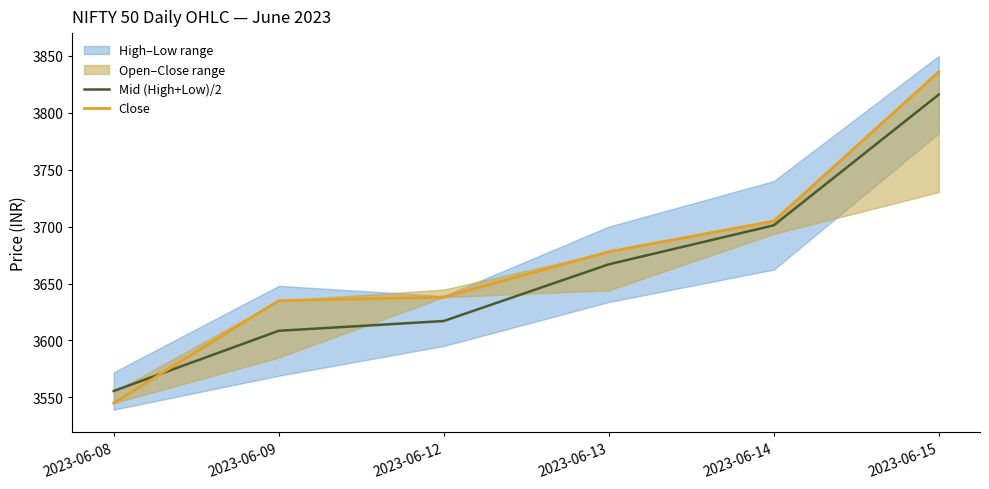

Reading right to left, what are all the values shown in this chart?

Mid (High+Low)/2: 2023-06-15=3816.0	2023-06-14=3701.1	2023-06-13=3666.8	2023-06-12=3617.1	2023-06-09=3608.5	2023-06-08=3555.6
Close: 2023-06-15=3836.0	2023-06-14=3704.9	2023-06-13=3677.9	2023-06-12=3638.0	2023-06-09=3635.0	2023-06-08=3544.9